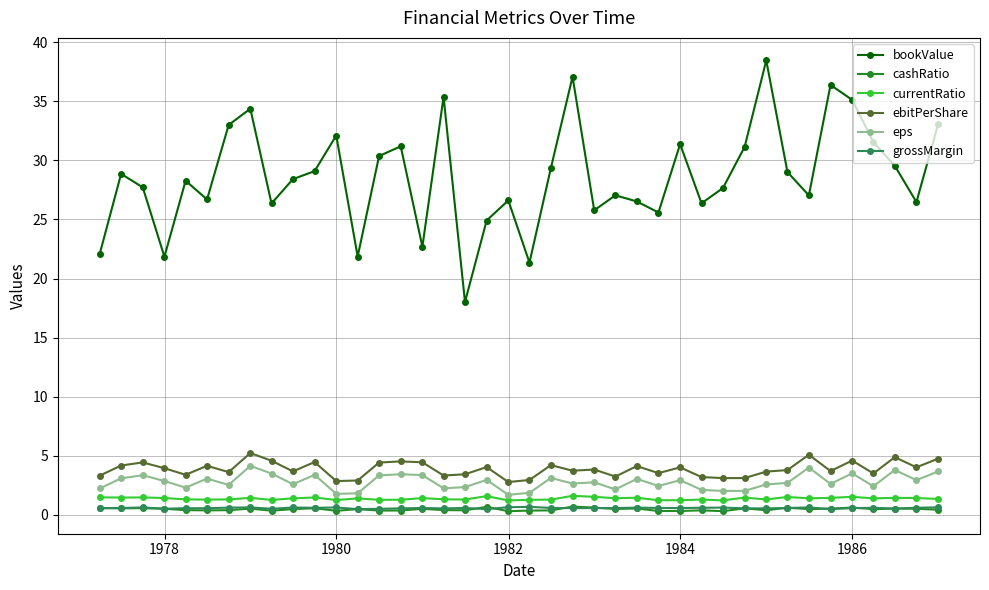

True or false: currentRatio and grossMargin cross at least once.

False